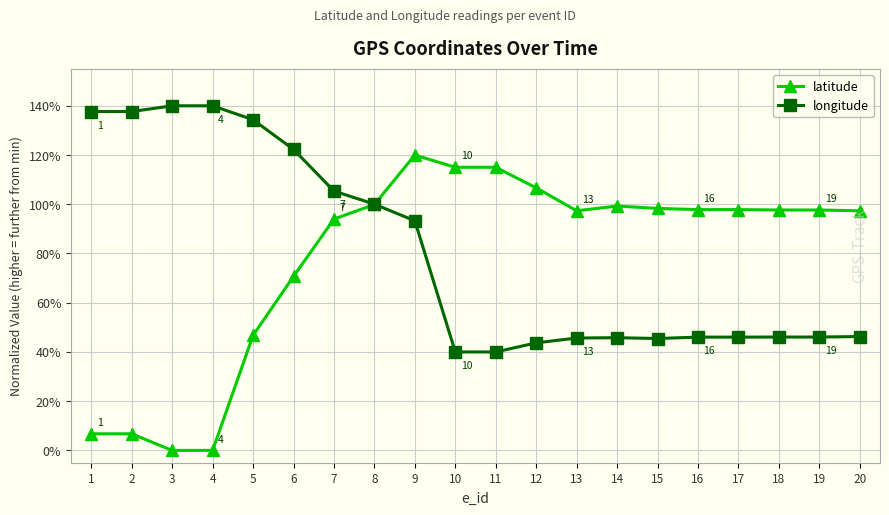

How many interior local valleys does the latitude series have?

1